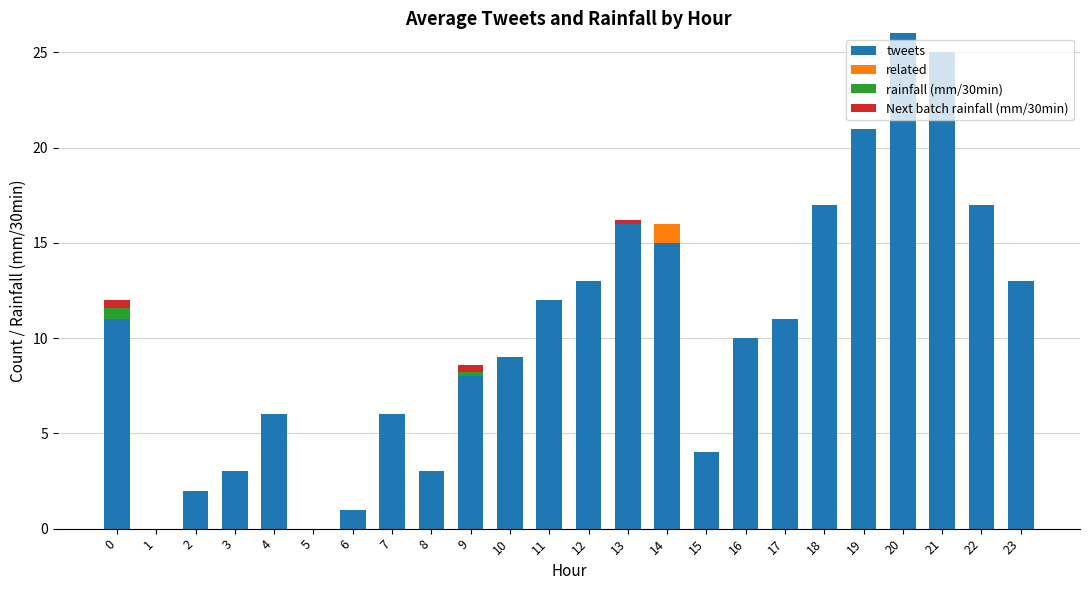

What is the total value across all series at 22?

17.0